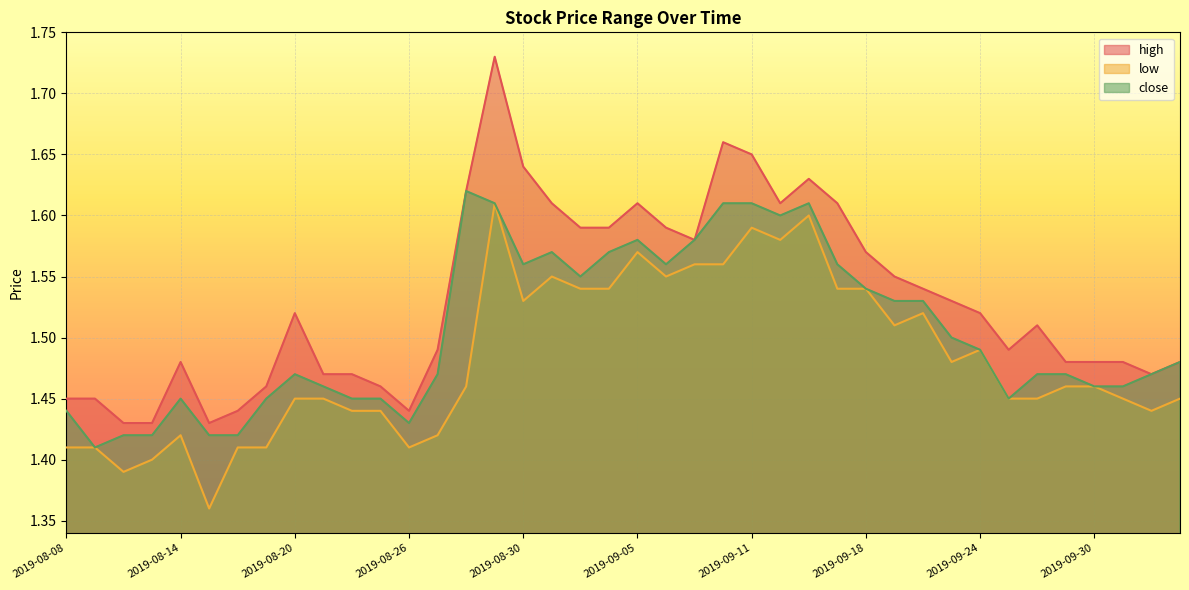

What are all the series names shown in the legend?

high, low, close